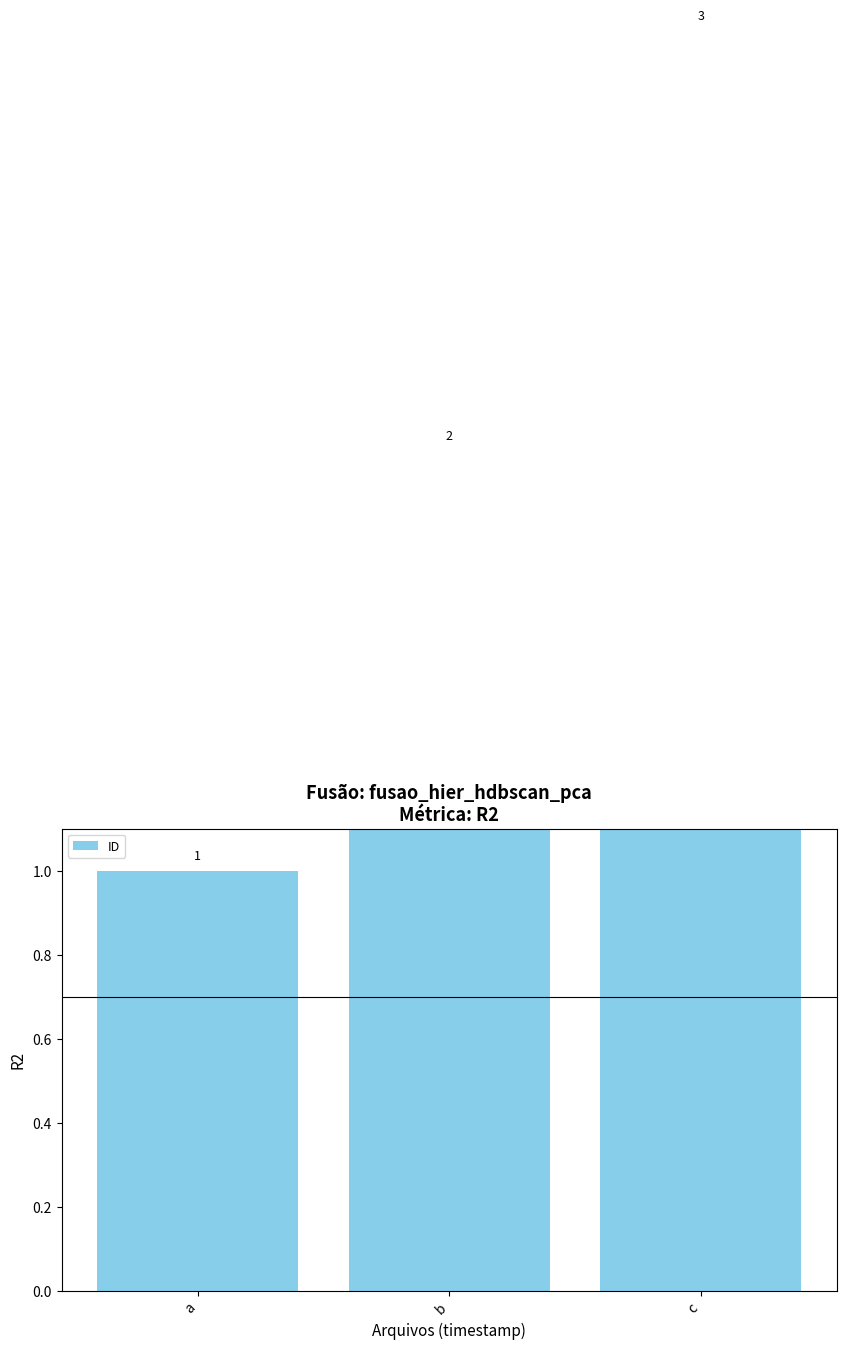

What is the value of the 1st bar from the left?

1